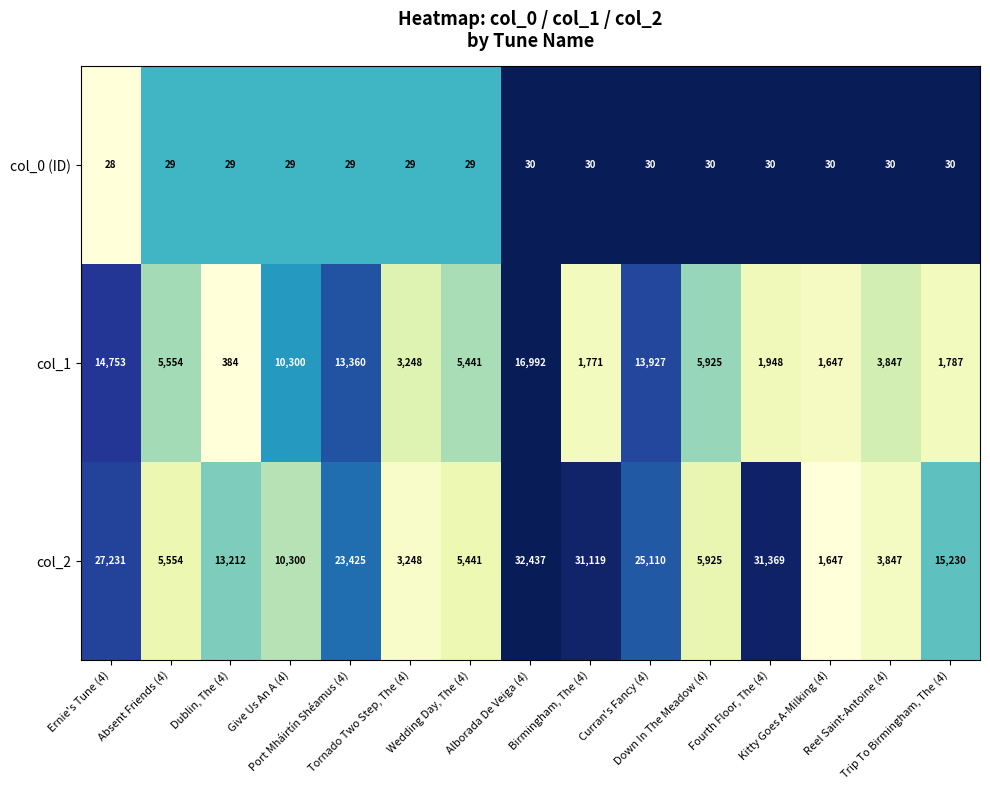

At which category is the sum across all series the highest?

Alborada De Veiga (4)